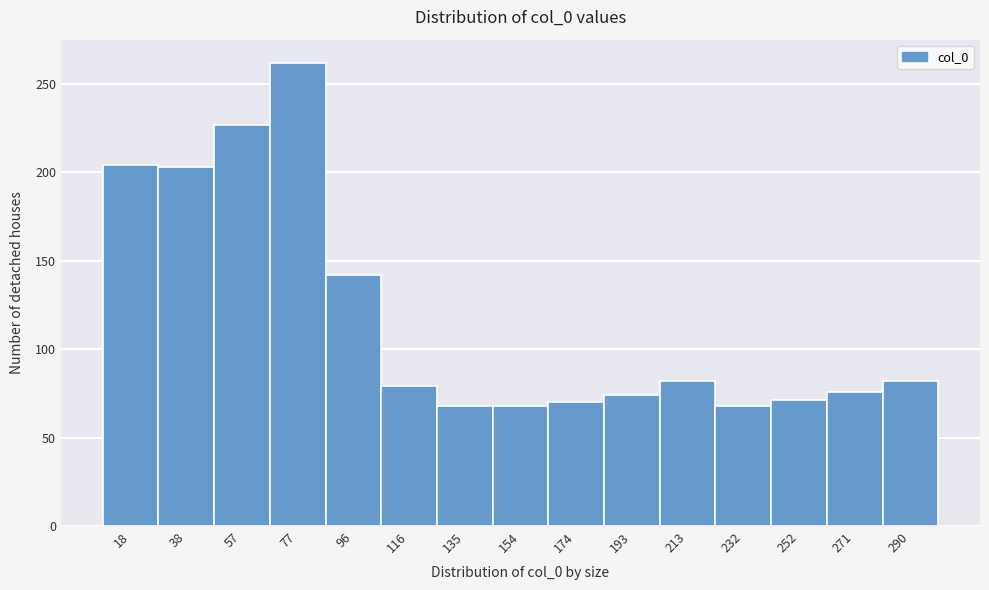

What is the sum of all values?

1776